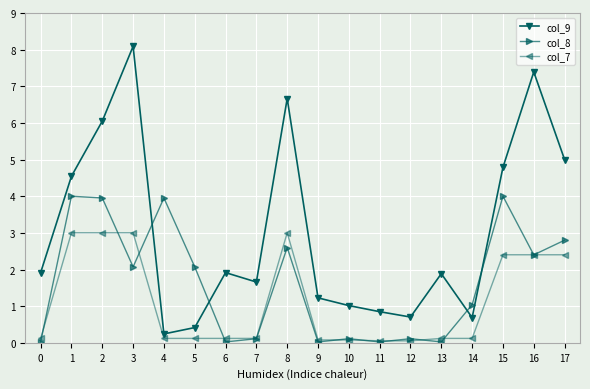

What is the total value across all series at 0?

2.1